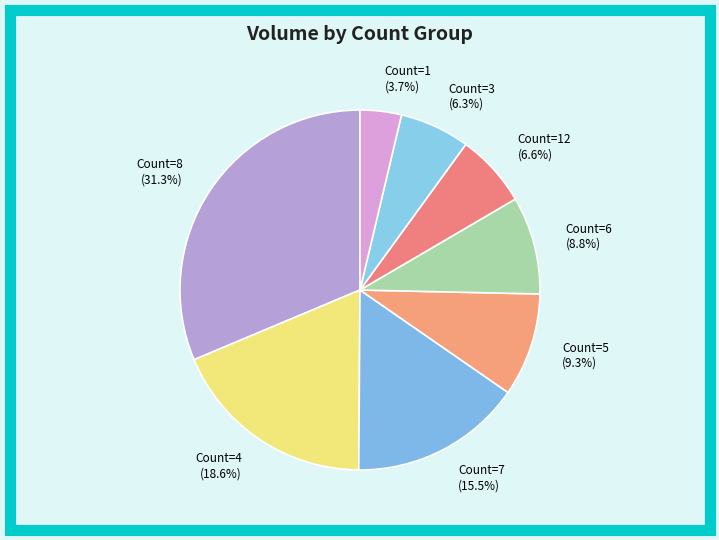

Which slice is the smallest?

Count=1 (3.7%)